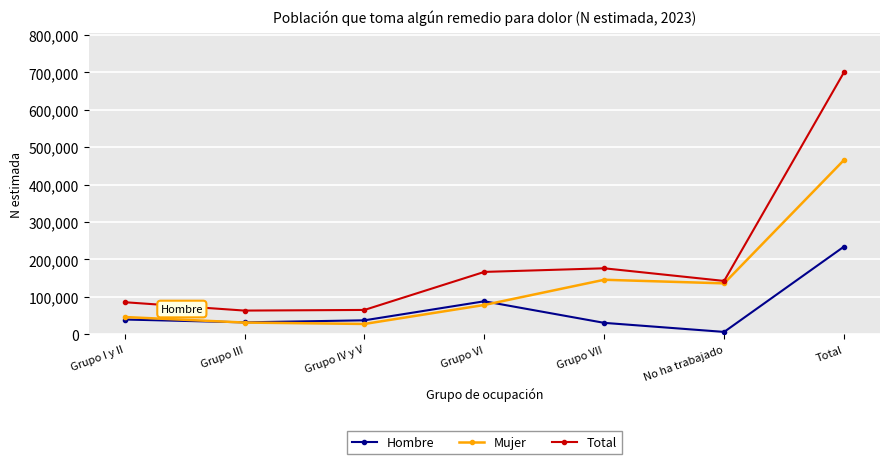

Is it true that Mujer equals 683687 at Total?

False